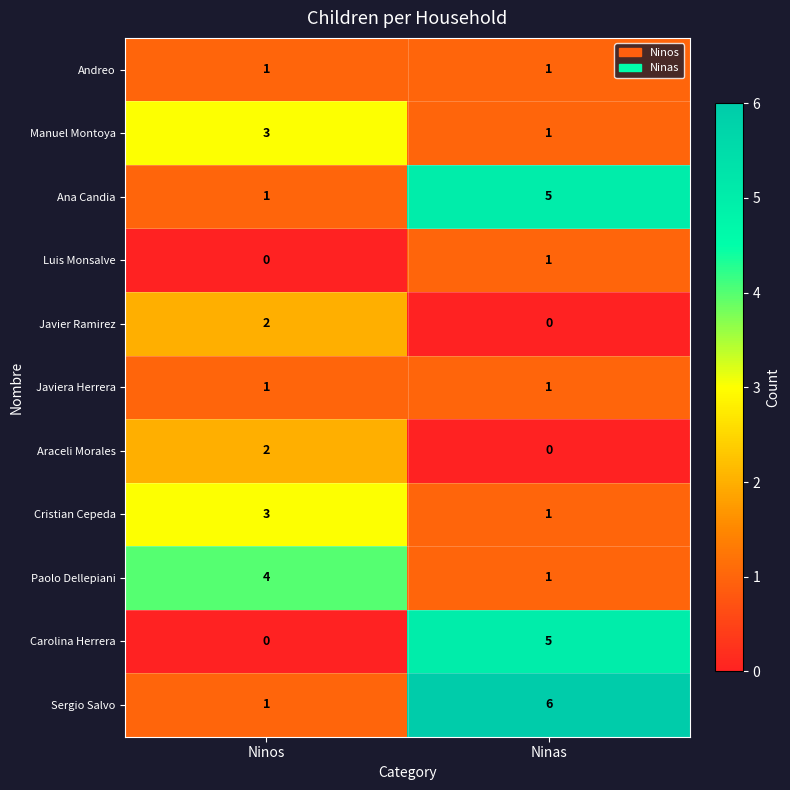

True or false: Sergio Salvo has a value of 6 at Ninas.

True